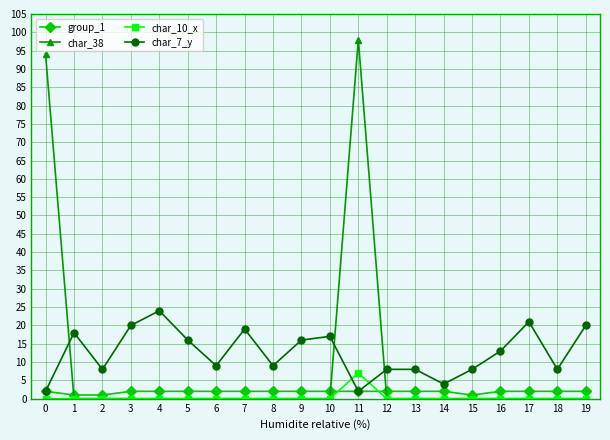

Is the value of group_1 at 5 greater than the value of char_7_y at 12?

No